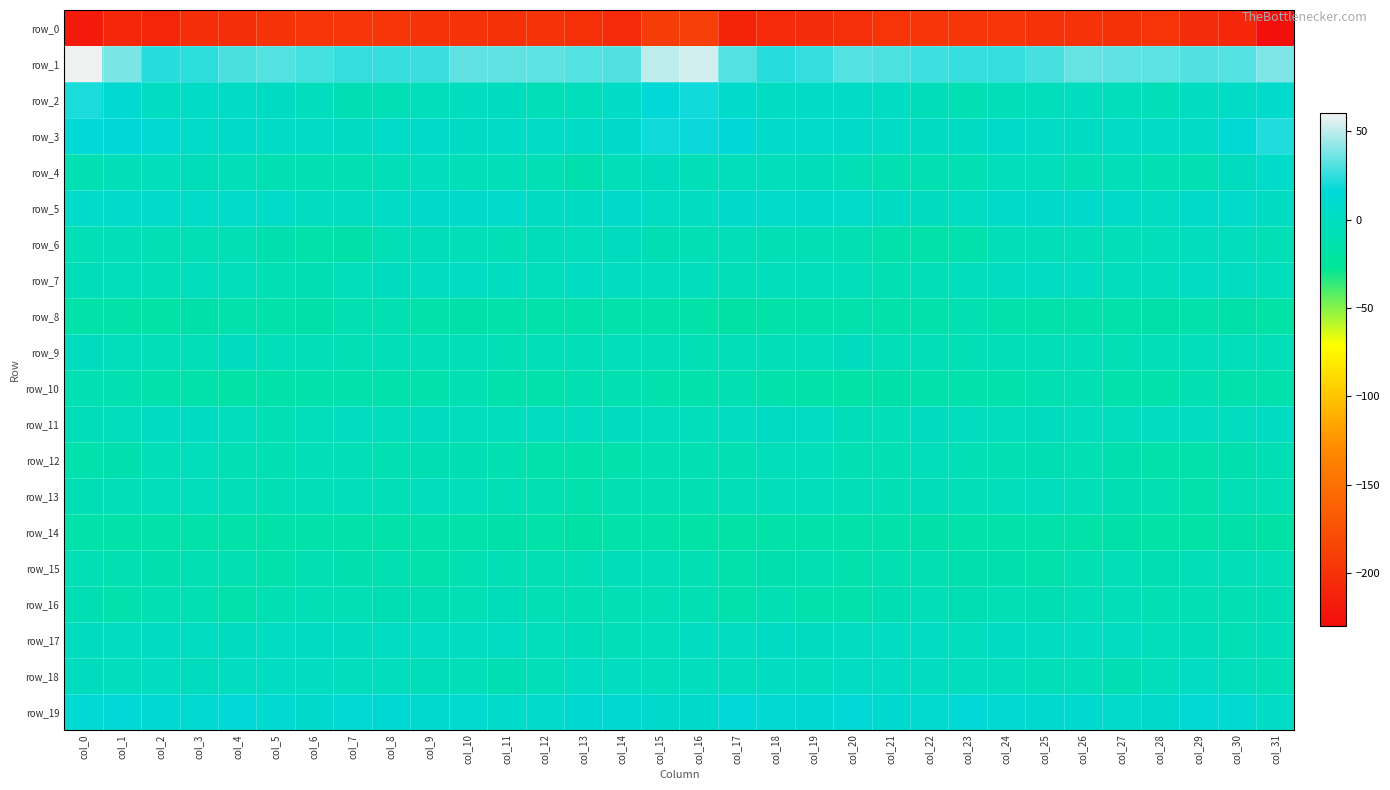

Which series has the largest range (max minus min)?

row_0